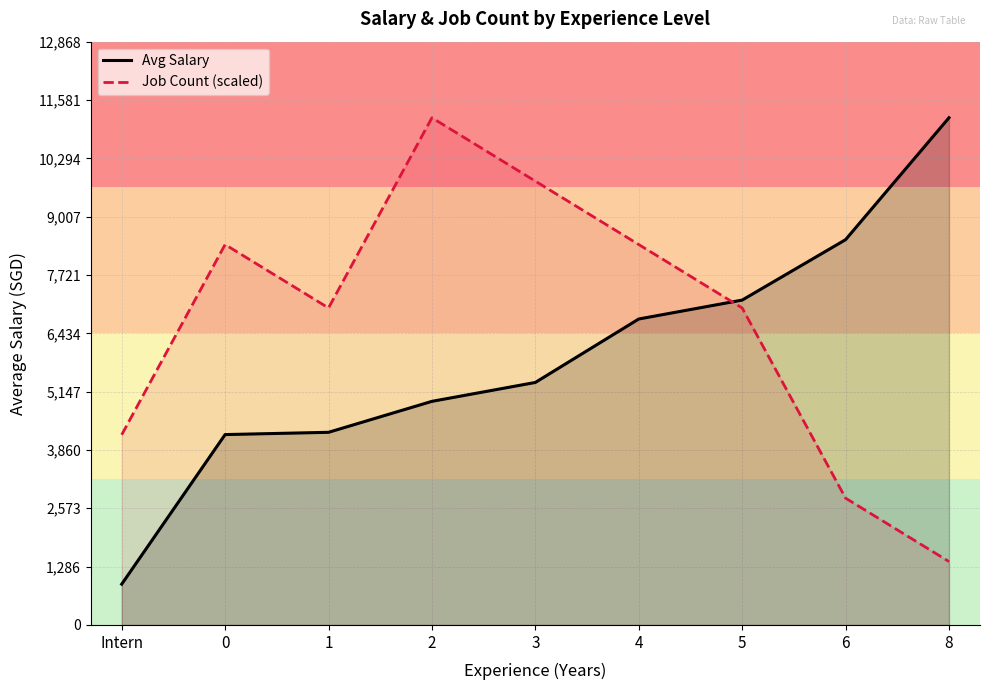

Which category has the lowest value in the Avg Salary series?

Intern